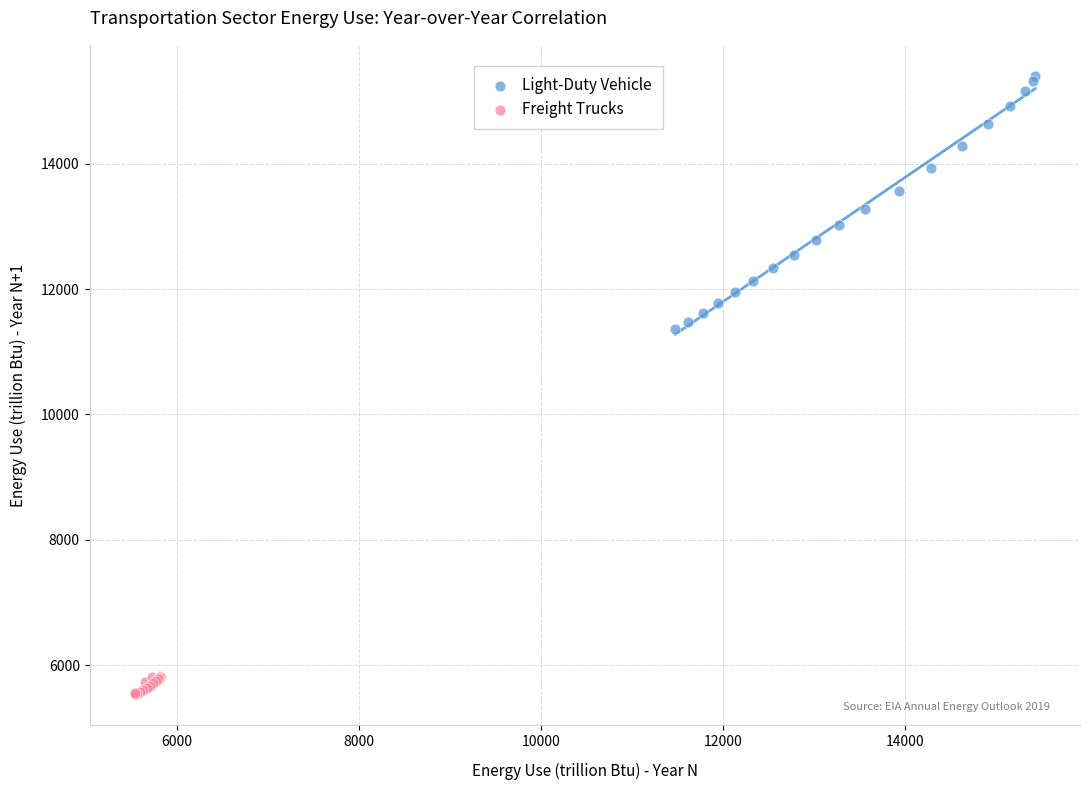

What are all the series names shown in the legend?

Light-Duty Vehicle, Freight Trucks